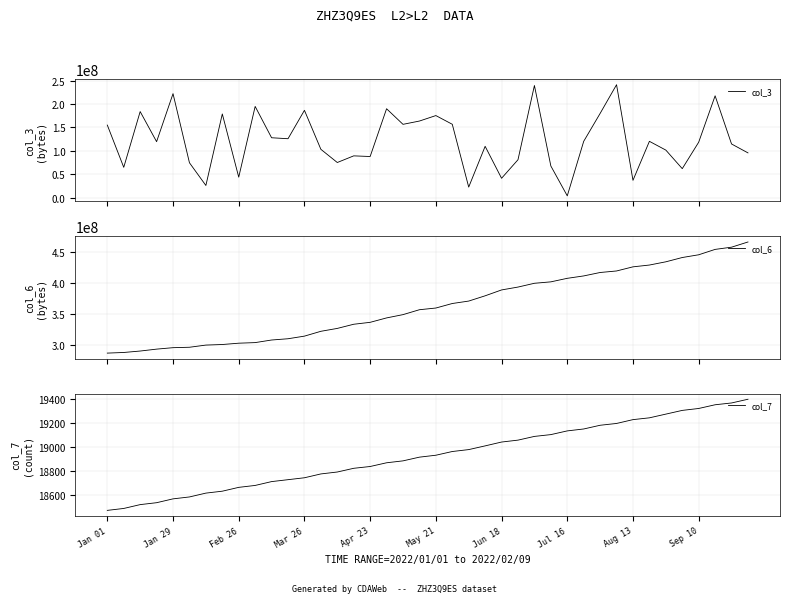

What is the value of the col_7 point at the 21st from the left?

18928